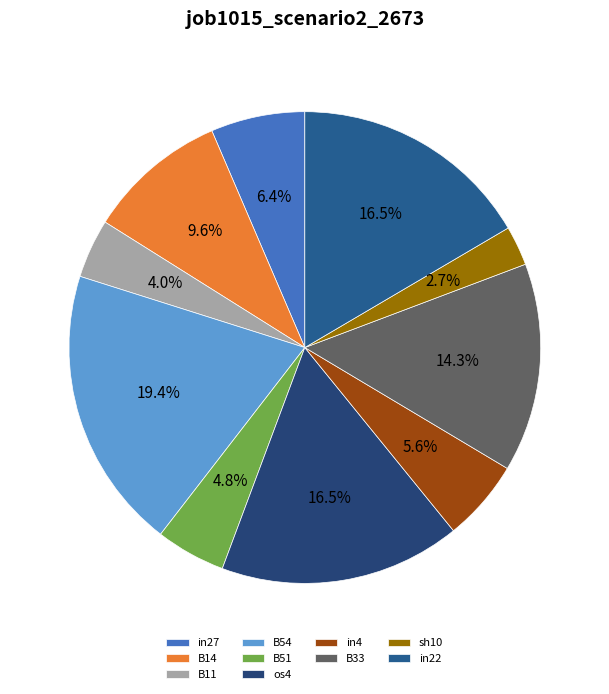

Which category has the smallest portion of the pie?

sh10